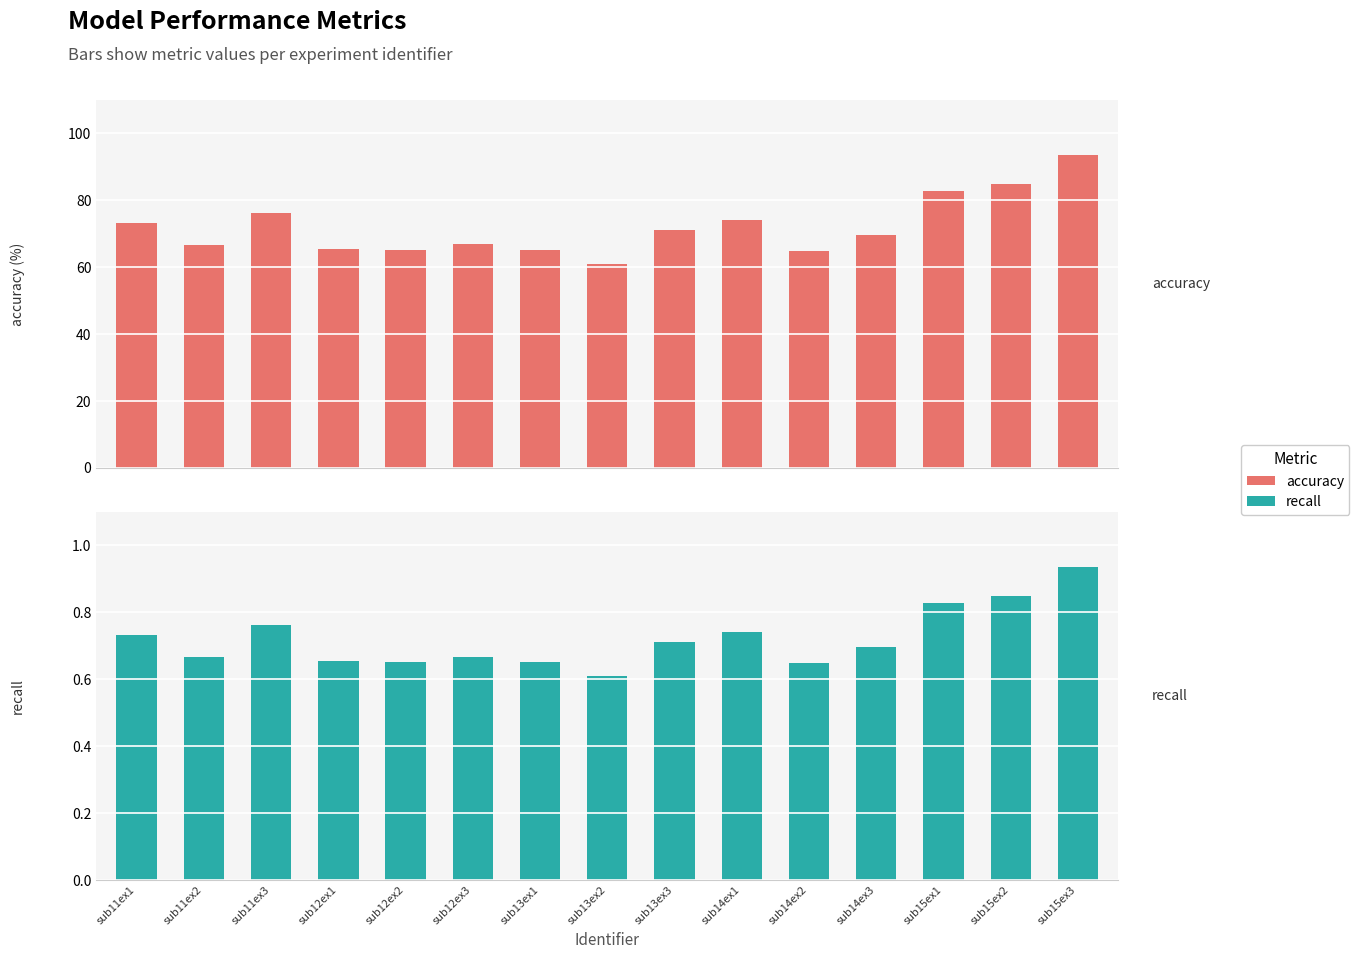

What is the label of the 8th bar from the right?

sub13ex2